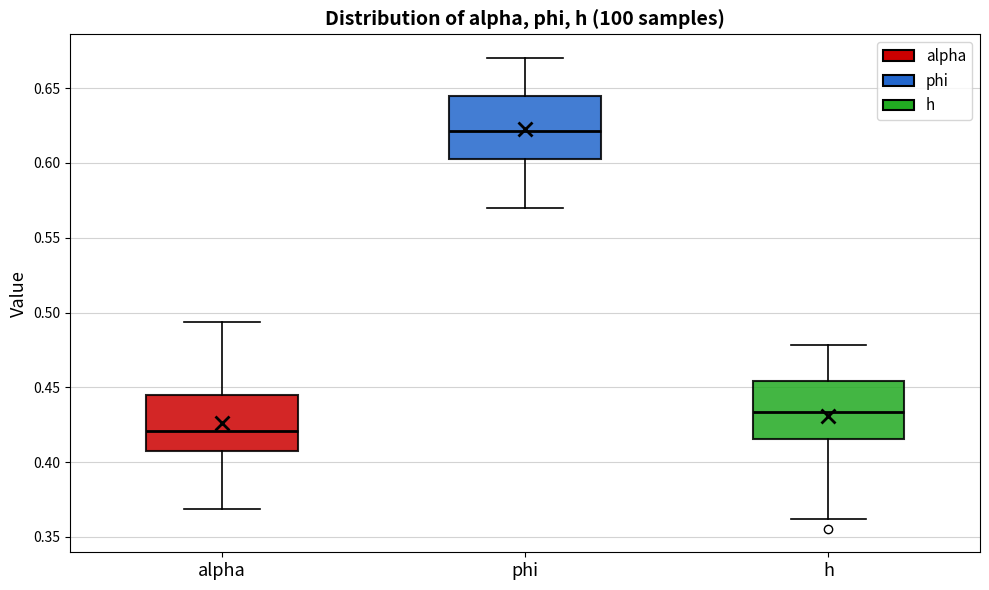

Which box's median line is the highest?

phi